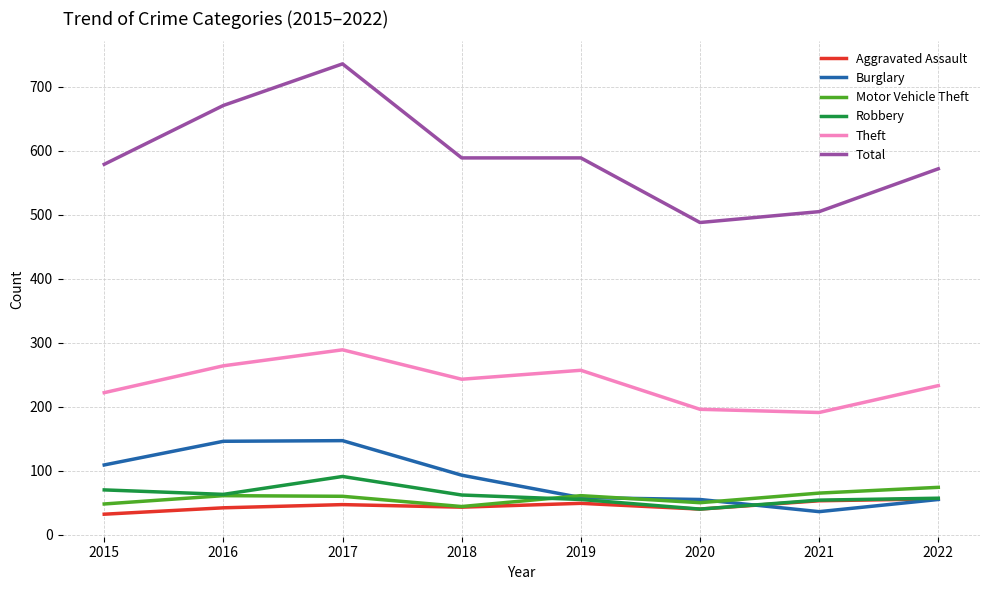

True or false: Theft and Total intersect in this chart.

False